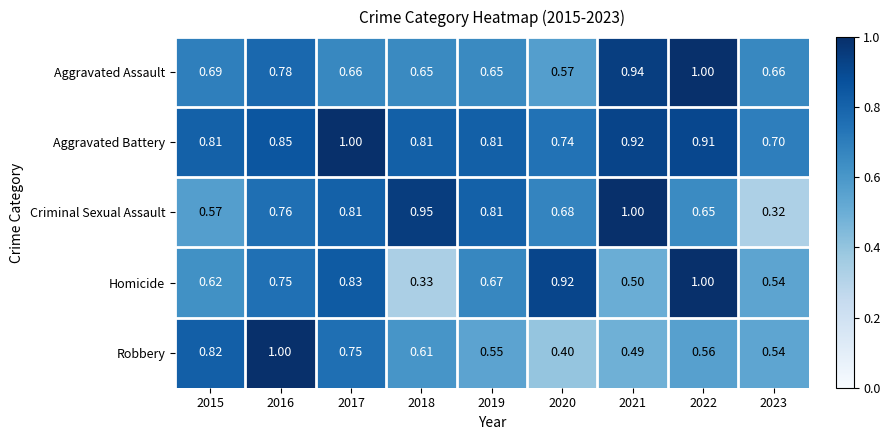

Rank the series at 2017 from highest to lowest value.

Aggravated Battery, Homicide, Criminal Sexual Assault, Robbery, Aggravated Assault